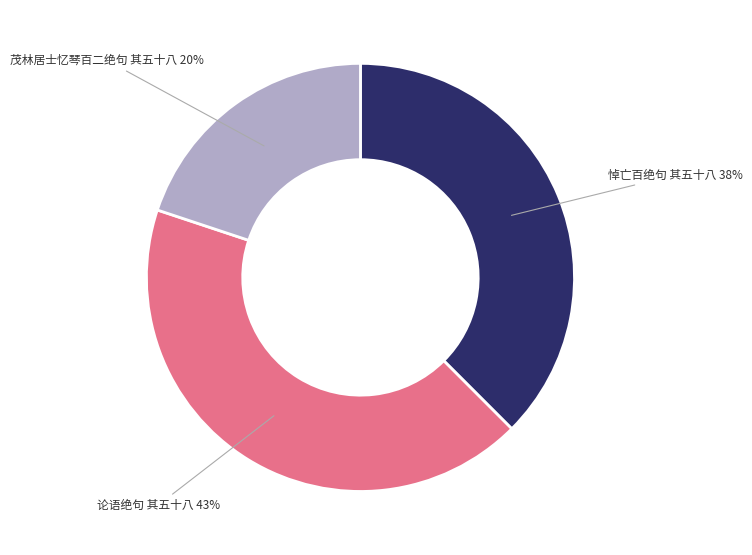

How many segments does this pie chart have?

3